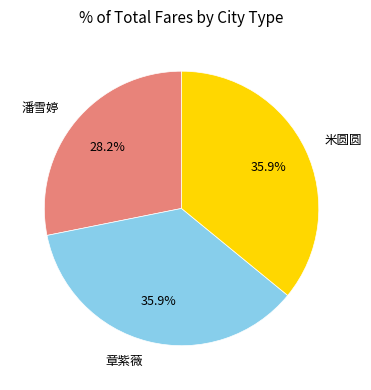

How many segments does this pie chart have?

3